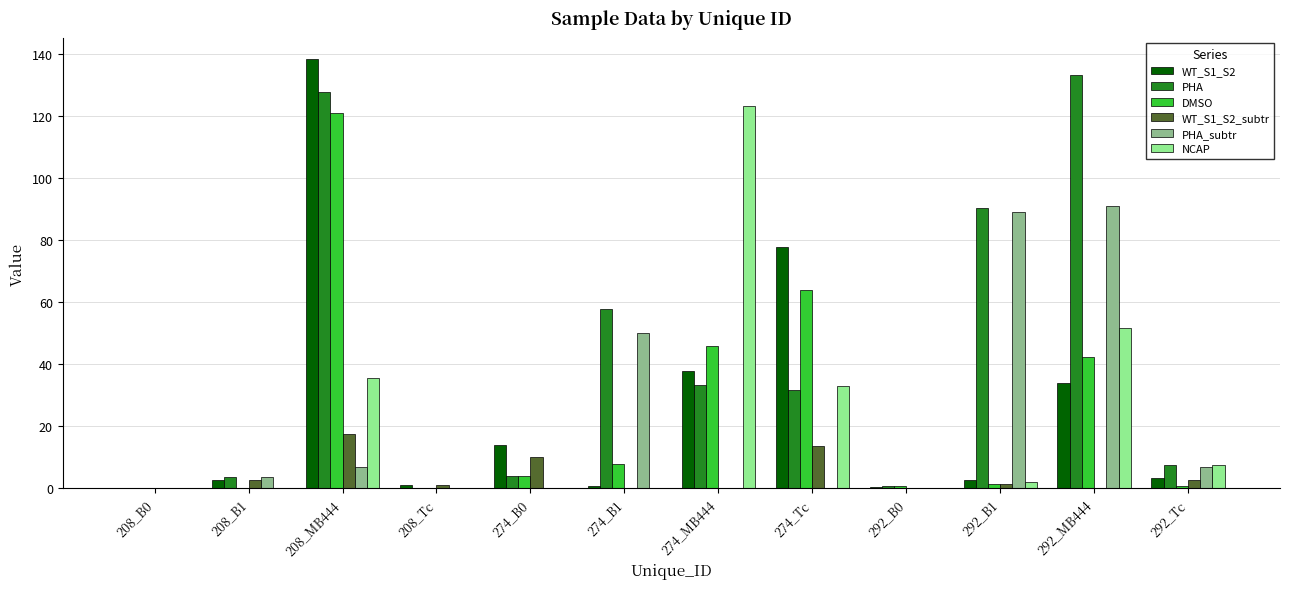

What is the highest value of the PHA_subtr series?

91.0